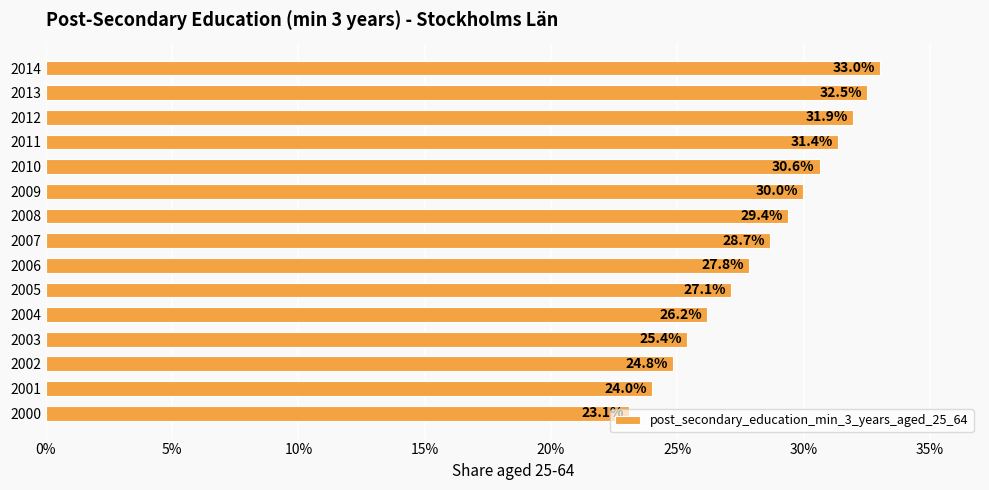

What is the difference between the maximum and minimum values?

0.1